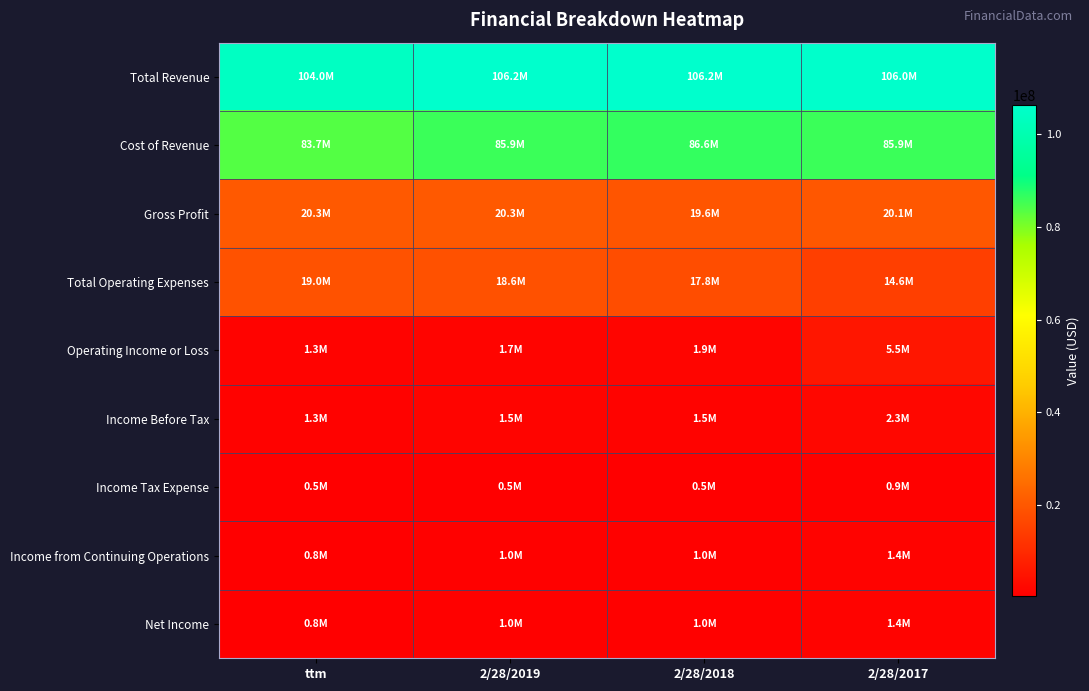

At 2/28/2019, list the series in order from smallest to largest.

Income Tax Expense, Income from Continuing Operations, Net Income, Income Before Tax, Operating Income or Loss, Total Operating Expenses, Gross Profit, Cost of Revenue, Total Revenue